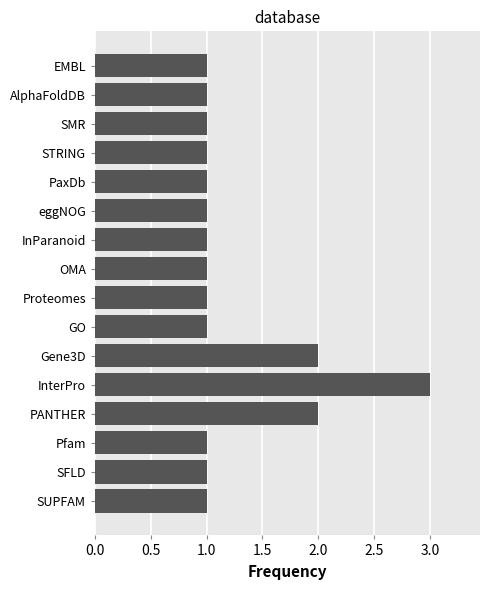

The value at SFLD is 2. True or false?

False